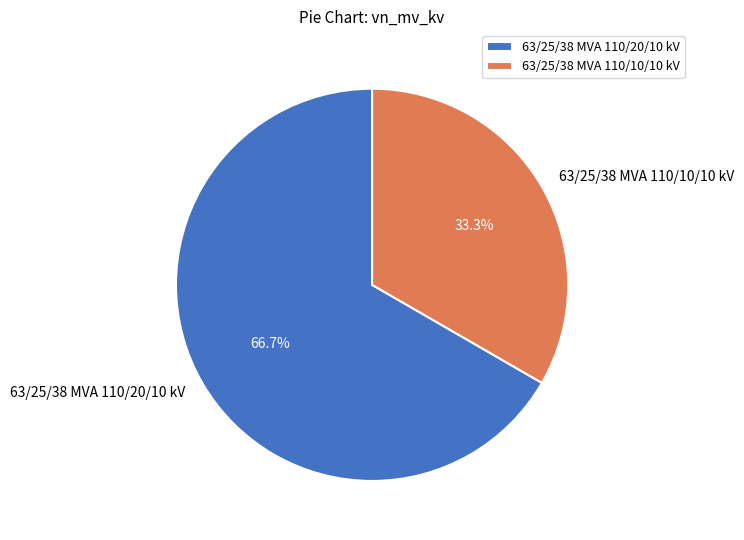

How much of the chart is everything except 63/25/38 MVA 110/20/10 kV?

33.3%